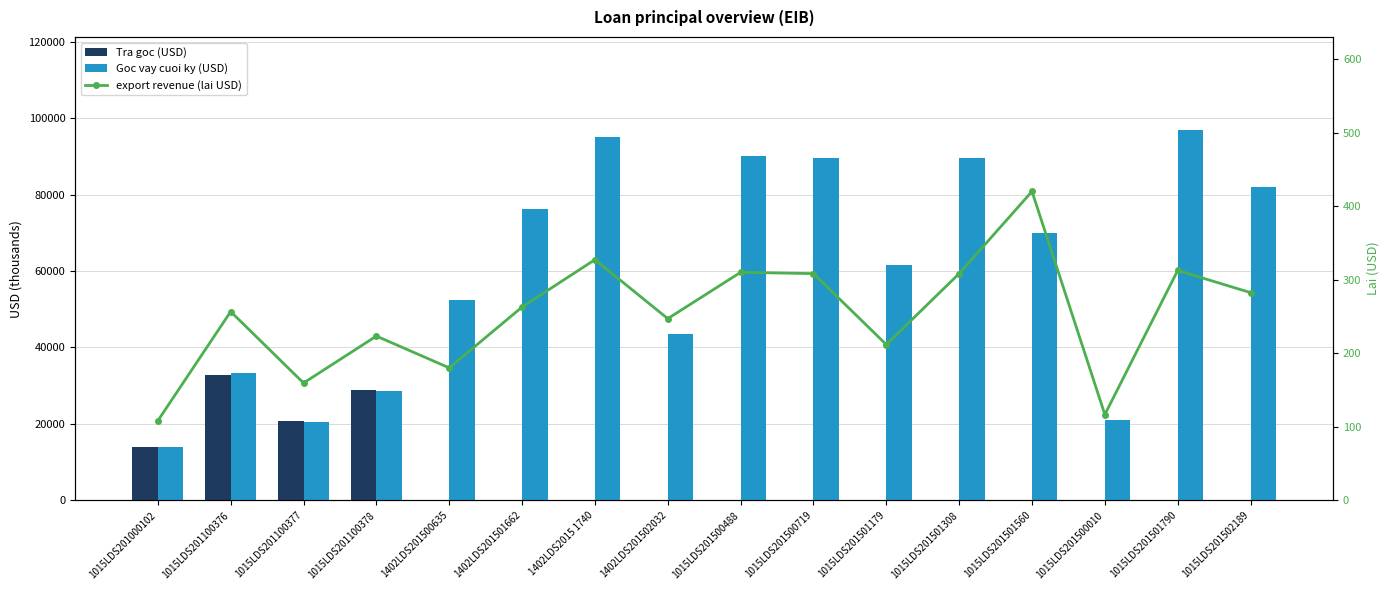

Reading left to right, transcribe all the data shown in this chart.

Tra goc (USD): 1015LDS201000102=14011.0	1015LDS201100376=32911.0	1015LDS201100377=20658.0	1015LDS201100378=28920.0	1402LDS201500635=0.0	1402LDS201501662=0.0	1402LDS2015 1740=0.0	1402LDS201502032=0.0	1015LDS201500488=0.0	1015LDS201500719=0.0	1015LDS201501179=0.0	1015LDS201501308=0.0	1015LDS201501560=0.0	1015LDS201500010=0.0	1015LDS201501790=0.0	1015LDS201502189=0.0
Goc vay cuoi ky (USD): 1015LDS201000102=13915.0	1015LDS201100376=33319.4	1015LDS201100377=20516.0	1015LDS201100378=28719.4	1402LDS201500635=52300.0	1402LDS201501662=76300.0	1402LDS2015 1740=95000.0	1402LDS201502032=43600.0	1015LDS201500488=90000.0	1015LDS201500719=89500.0	1015LDS201501179=61500.0	1015LDS201501308=89500.0	1015LDS201501560=70000.0	1015LDS201500010=21000.0	1015LDS201501790=97000.0	1015LDS201502189=82000.0
export revenue (lai USD): 1015LDS201000102=108.2	1015LDS201100376=256.6	1015LDS201100377=159.6	1015LDS201100378=223.3	1402LDS201500635=180.1	1402LDS201501662=262.8	1402LDS2015 1740=327.2	1402LDS201502032=247.1	1015LDS201500488=310.0	1015LDS201500719=308.3	1015LDS201501179=211.8	1015LDS201501308=308.3	1015LDS201501560=420.0	1015LDS201500010=116.7	1015LDS201501790=312.6	1015LDS201502189=282.4